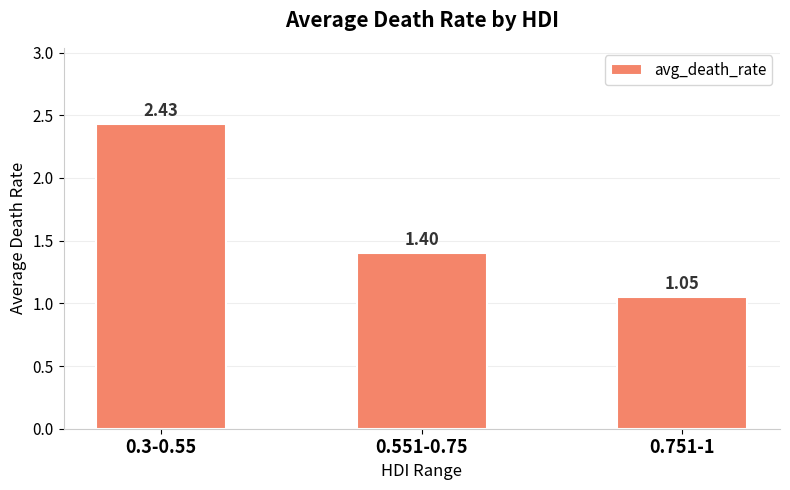

What is the sum of all values?

4.9